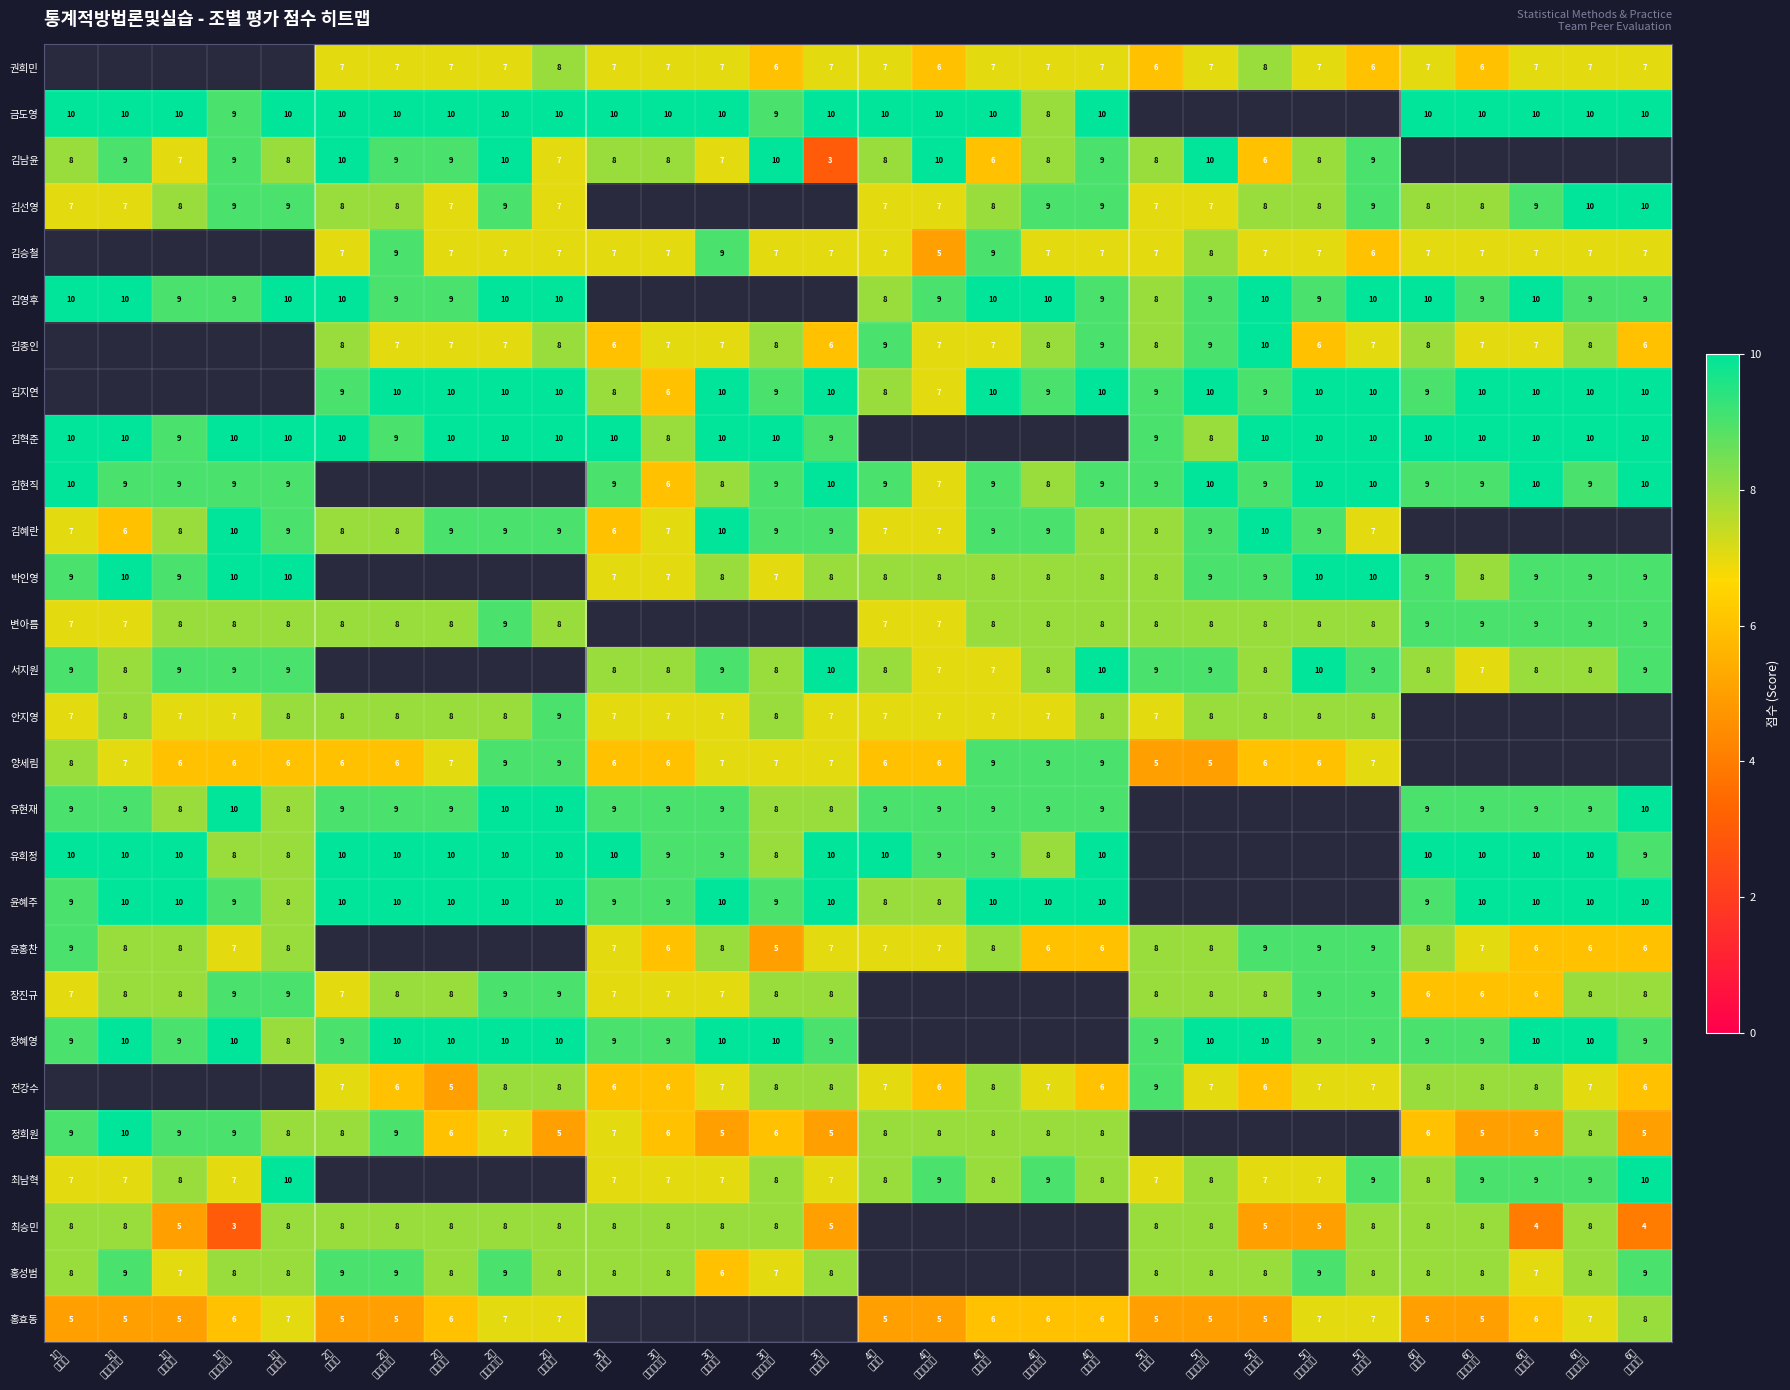

What is the approximate value of 김영후 at 5조 성실한수행?

9.0